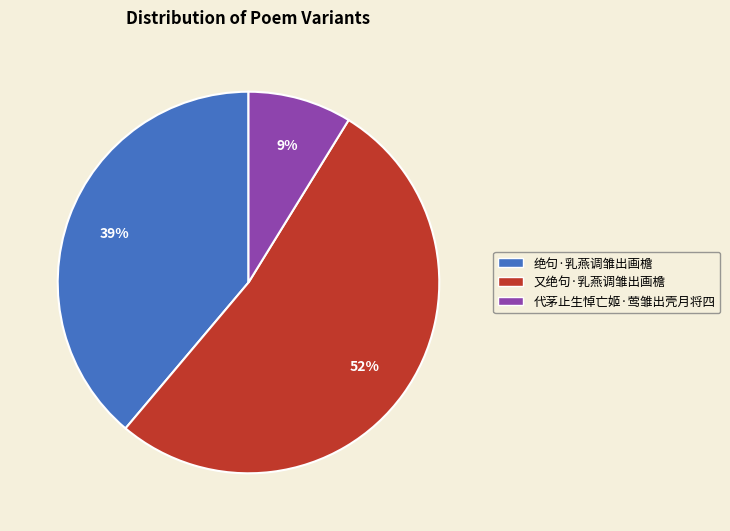

To the nearest percent, what is the average slice percentage?

33%